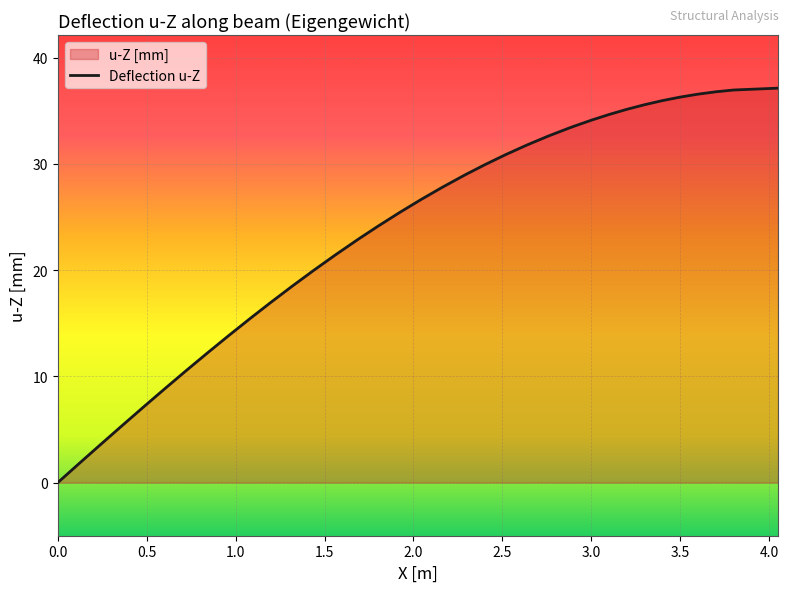

What is the difference between the maximum and minimum values?

37.1